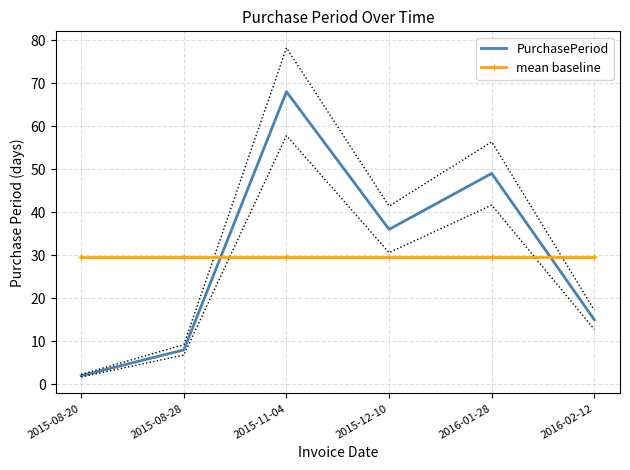

True or false: PurchasePeriod has more than 0 interior local peaks.

True